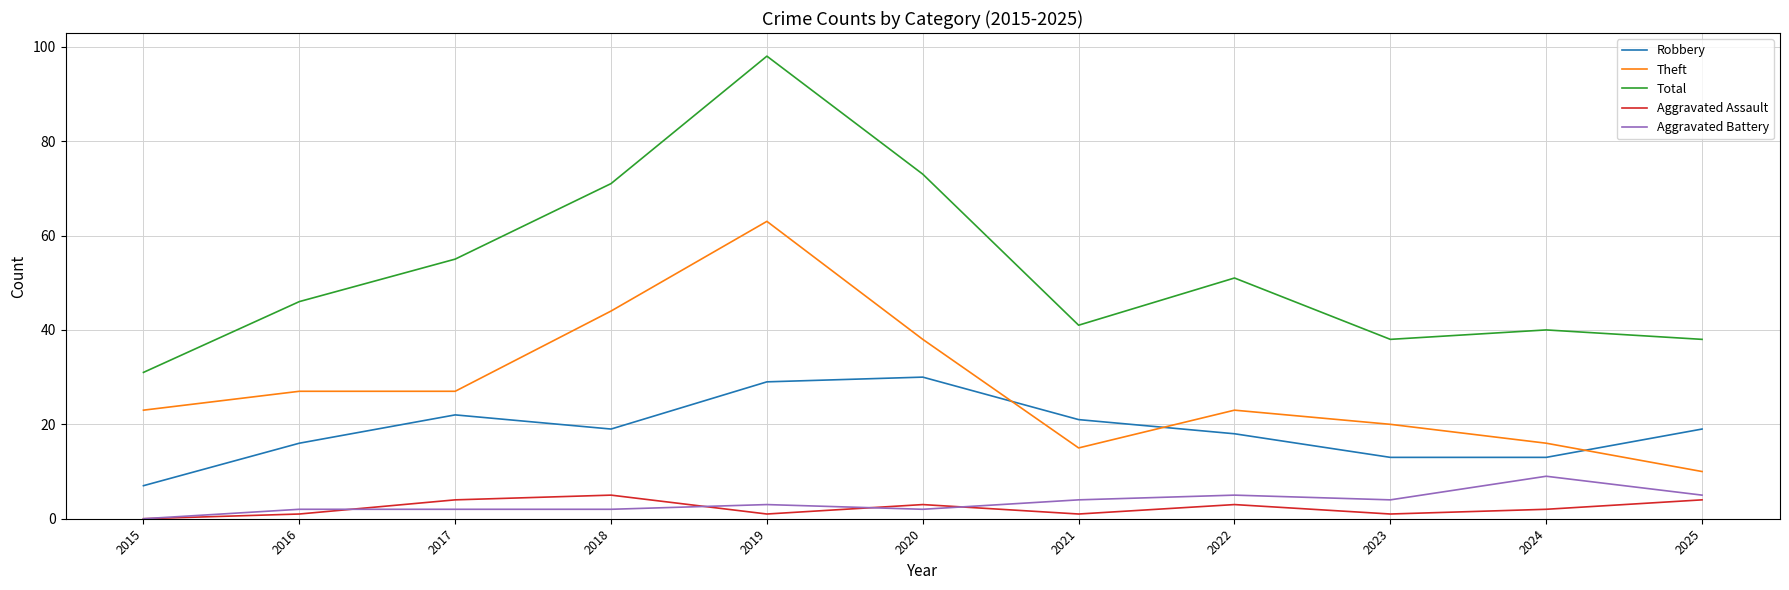

After their last crossing, which series has the higher values: Aggravated Battery or Aggravated Assault?

Aggravated Battery